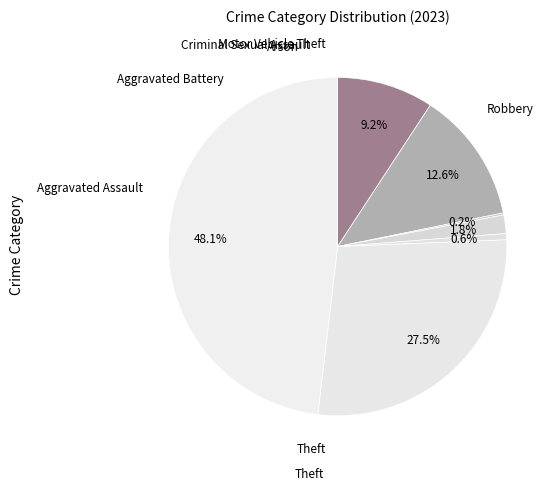

How many slices are in this pie chart?

7